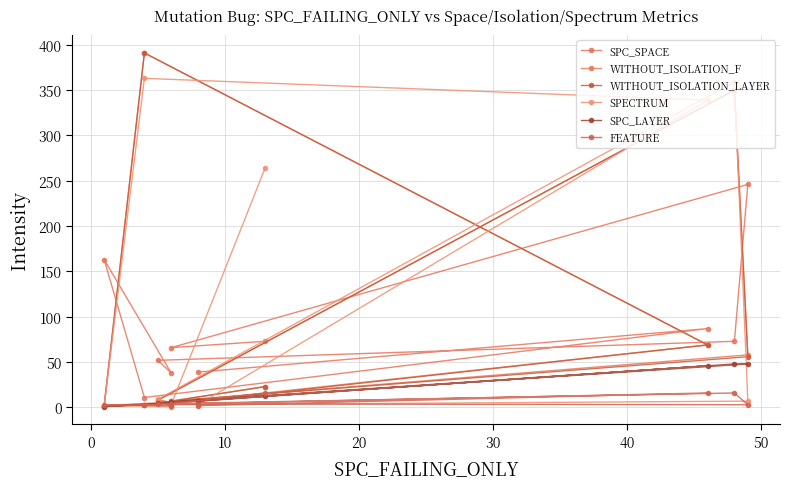

What is the value of the SPECTRUM point at the 9th from the left?

339